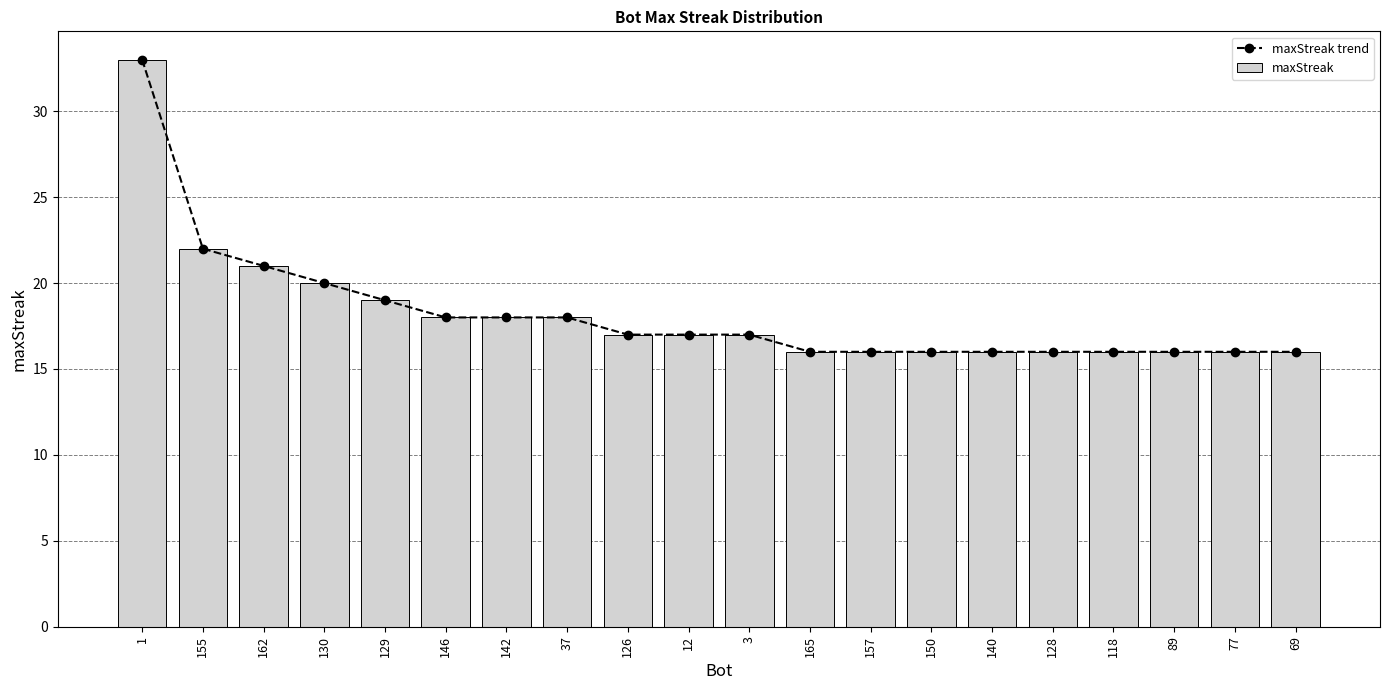

Where does the maxStreak series first go above 17?

1